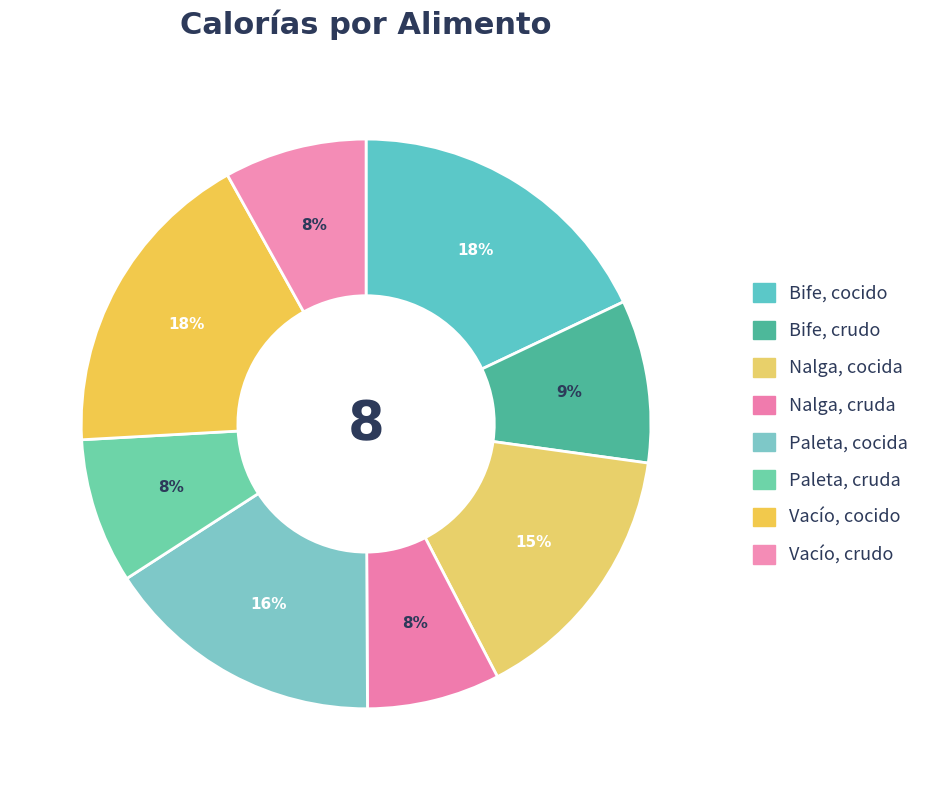

To the nearest percent, what percentage of the pie is Bife, cocido?

18%